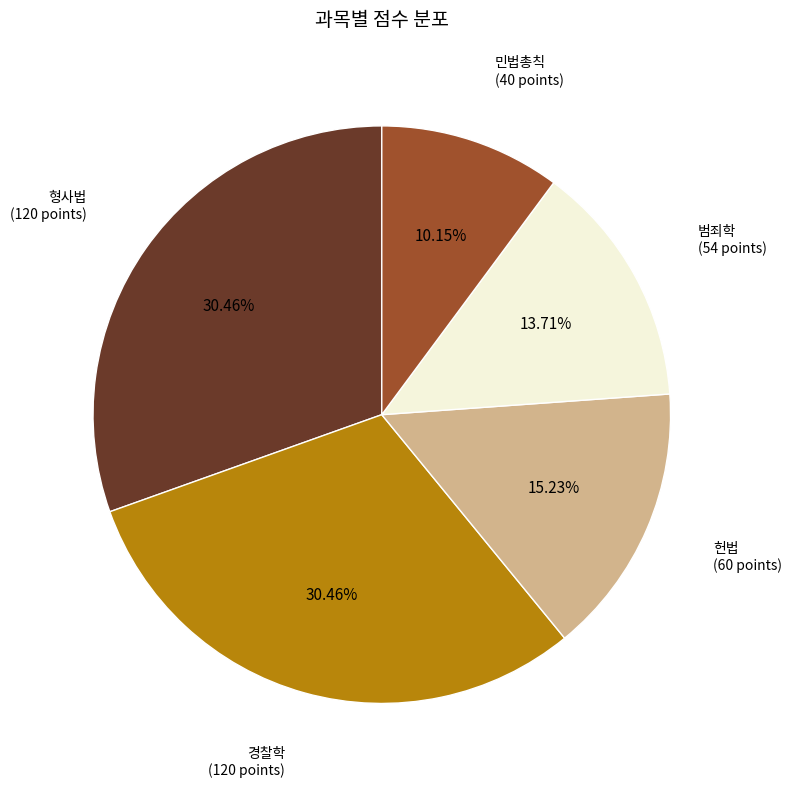

Is there any slice that represents more than half of the pie?

No